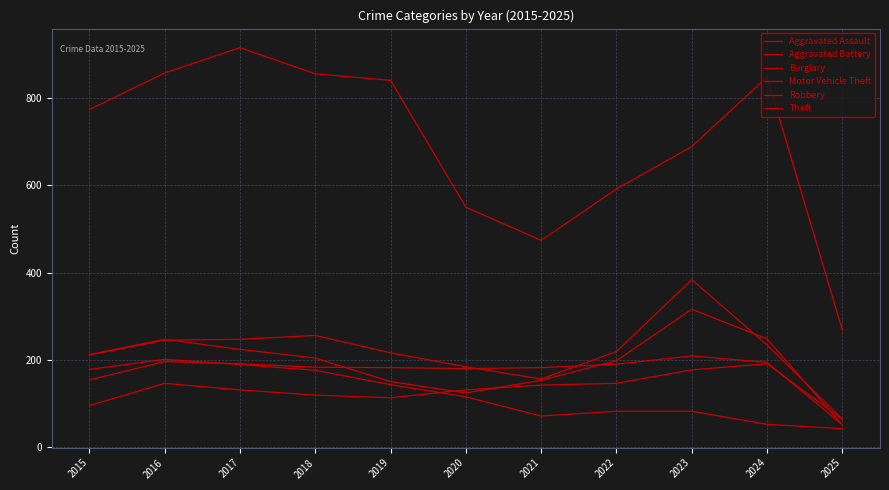

Reading left to right, what are all the values shown in this chart?

Aggravated Assault: 95	146	131	119	113	131	142	146	177	191	63
Aggravated Battery: 154	196	191	183	182	180	182	190	209	194	51
Burglary: 178	201	189	176	143	115	71	82	82	52	42
Motor Vehicle Theft: 211	245	247	256	216	184	156	219	384	234	64
Robbery: 212	247	224	204	150	124	153	198	316	248	50
Theft: 774	858	916	856	841	550	474	592	689	849	268